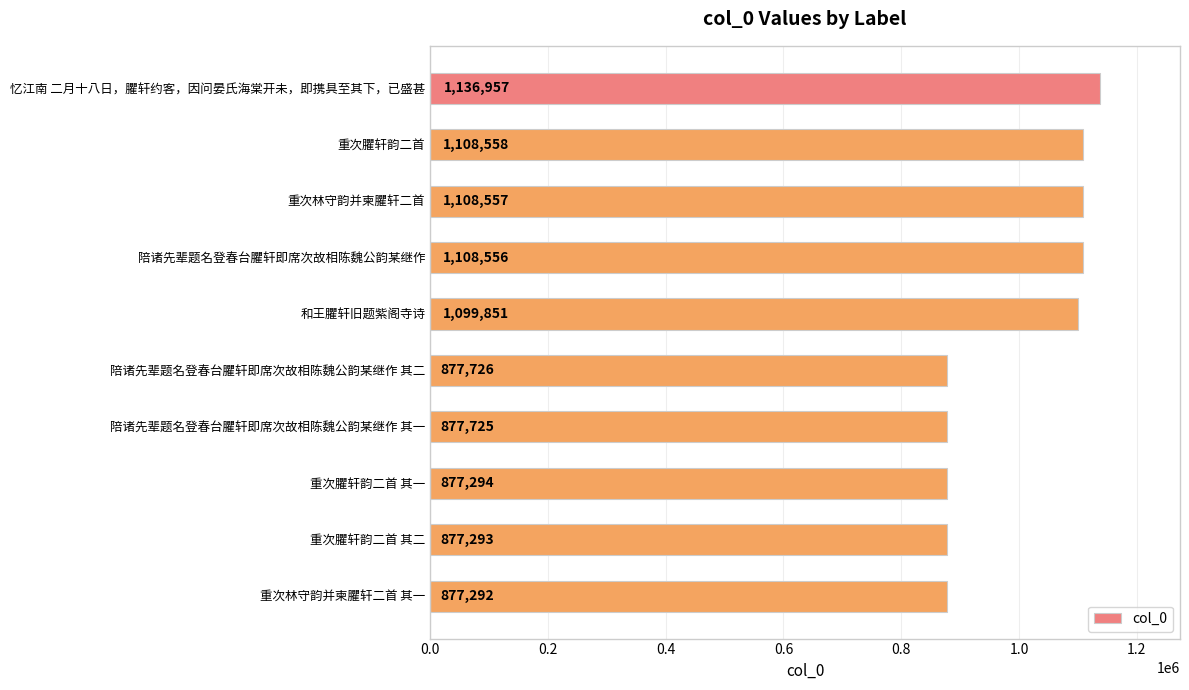

The value at 重次臞轩韵二首 其一 is 531154. True or false?

False